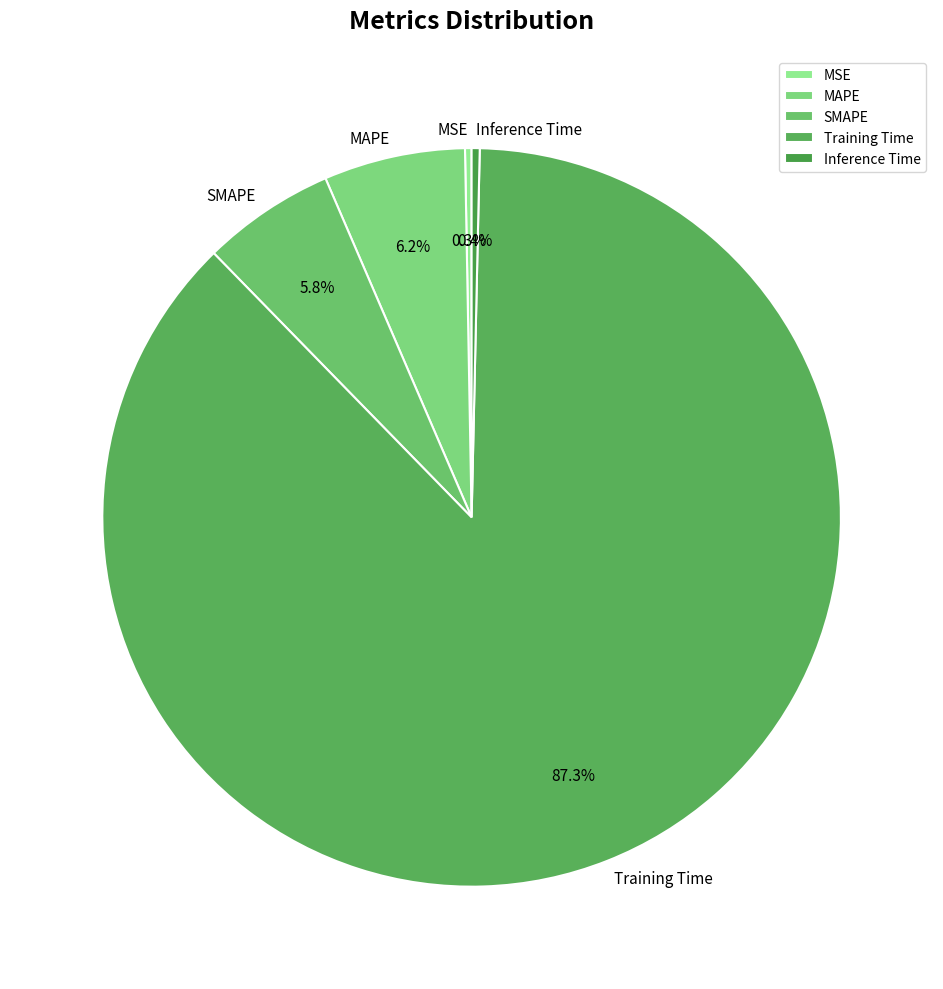

Combined, do Inference Time and MSE account for over 50%?

No